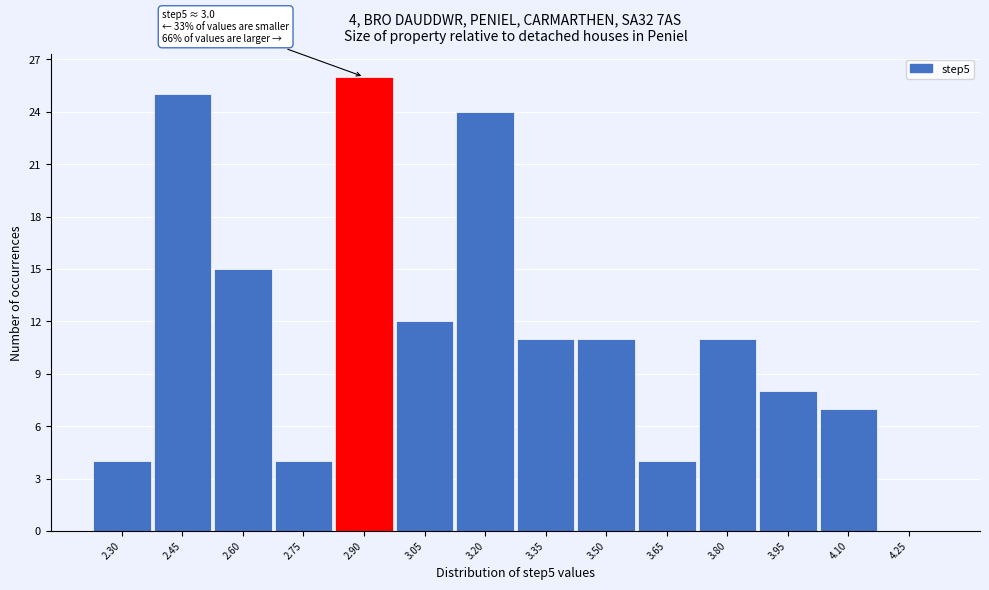

Reading right to left, what are all the values shown in this chart?

4.25=0	4.10=7	3.95=8	3.80=11	3.65=4	3.50=11	3.35=11	3.20=24	3.05=12	2.90=26	2.75=4	2.60=15	2.45=25	2.30=4